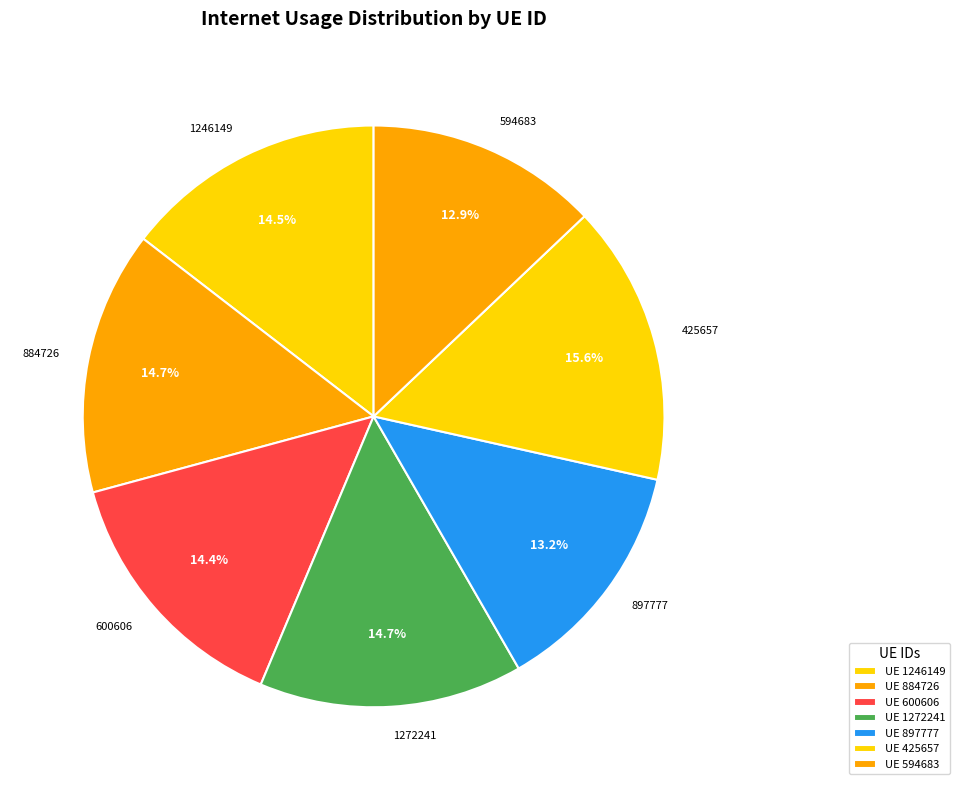

What is the total percentage of 425657 and 594683?

28.5%